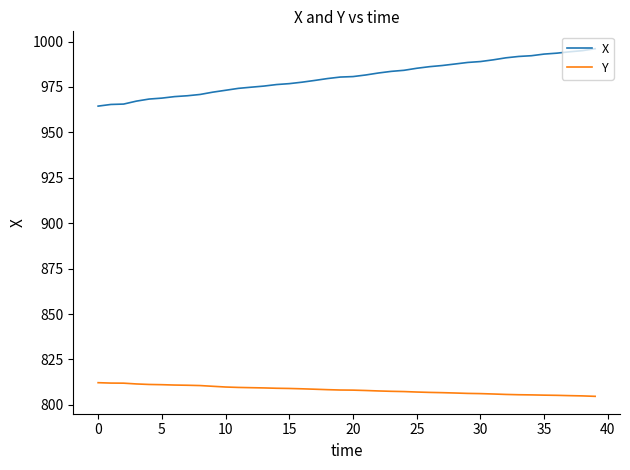

What is the difference between the maximum and minimum values in the X series?

31.6